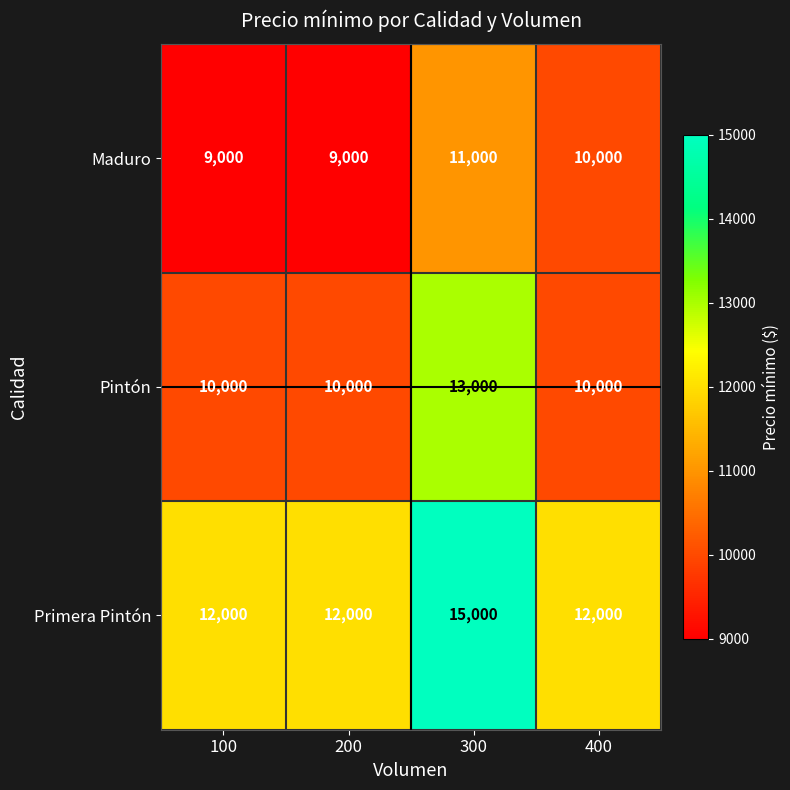

What is the maximum value shown in the chart?

15000